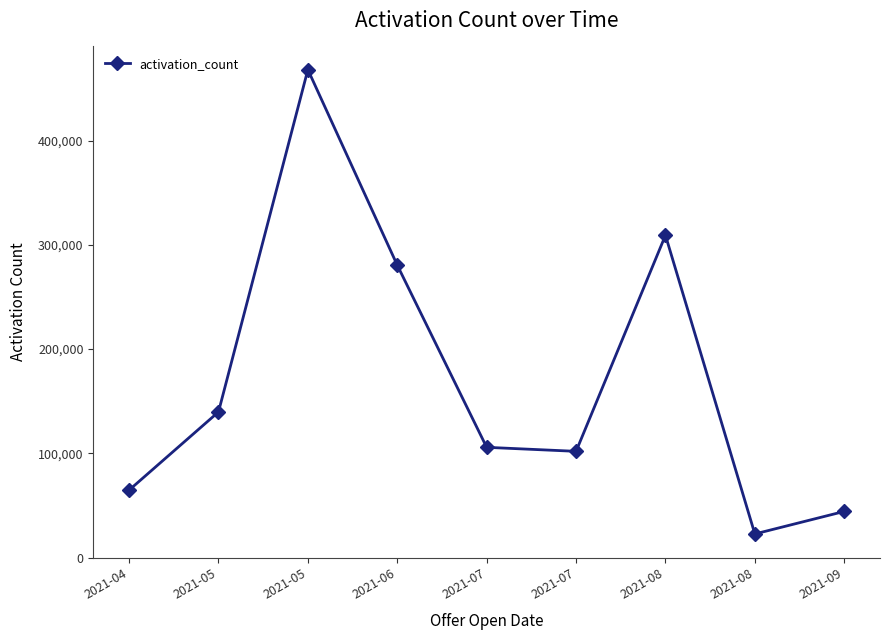

At which category does the data reach its first local valley?

2021-07